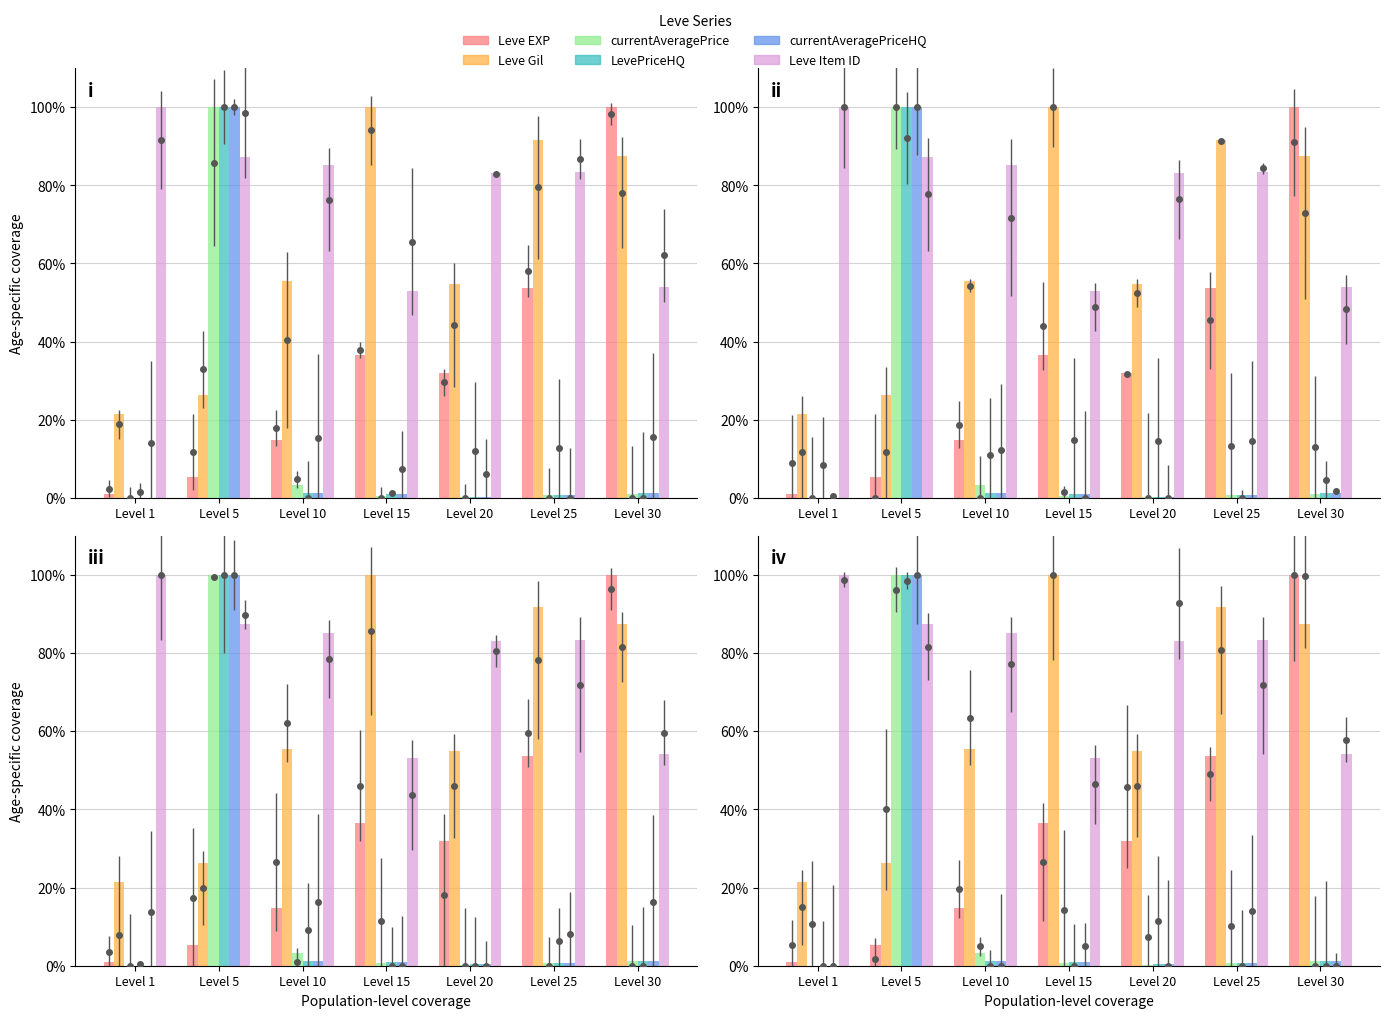

At which label does Leve Item ID reach its minimum?

Level 15